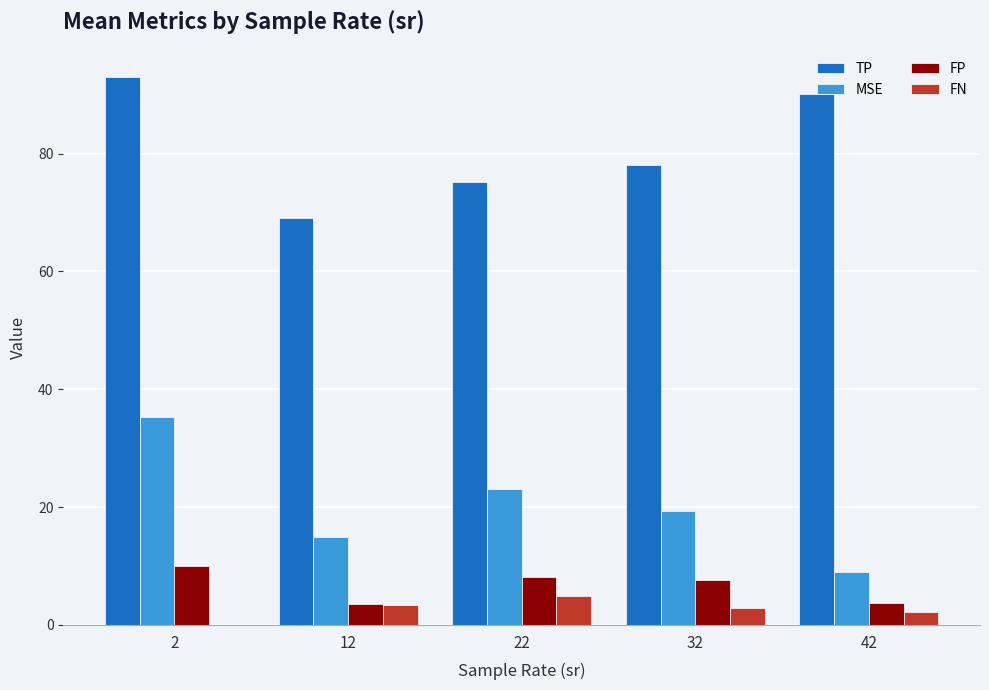

Which series changed the most between 12 and 22?

MSE